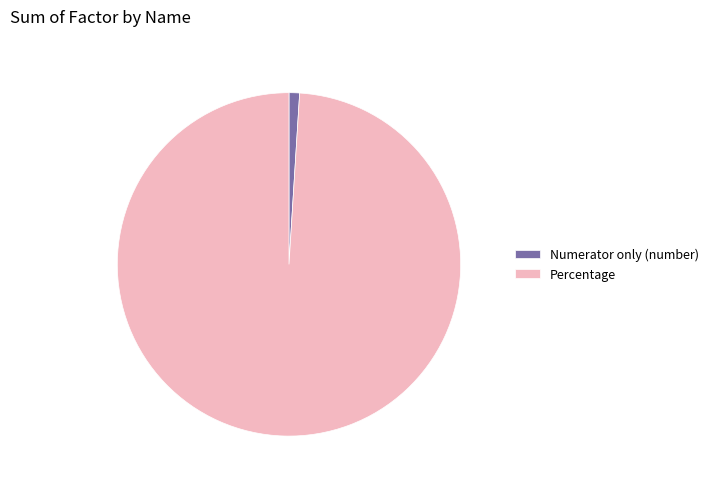

How many segments does this pie chart have?

2